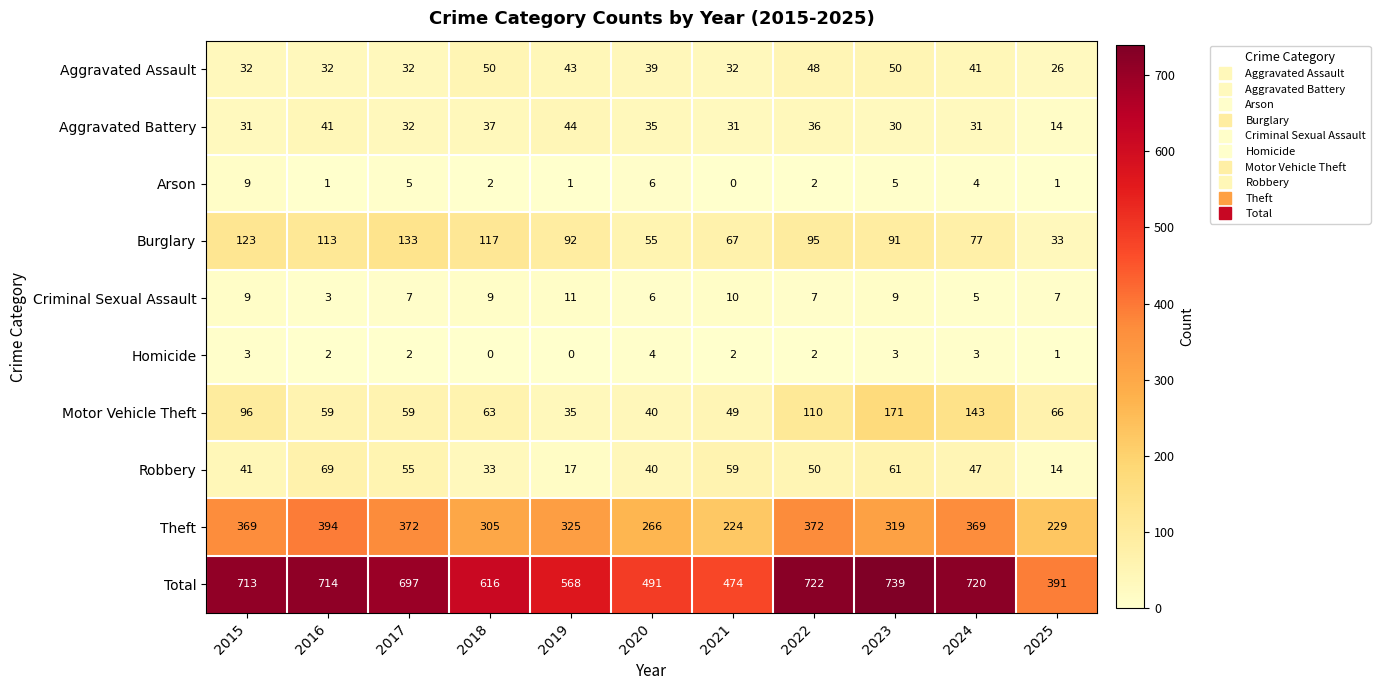

The value of Arson at 2018 is 3. True or false?

False